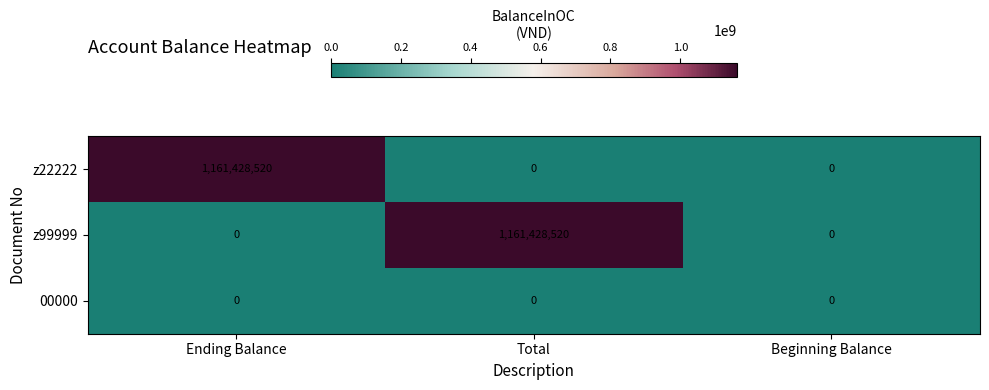

What value does the z22222 series have at Ending Balance?

1161428520